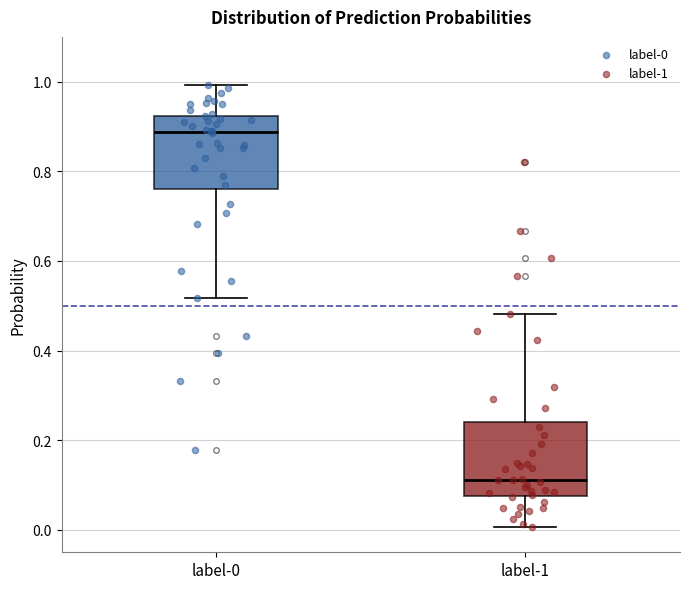

Reading left to right, read every box against the y-axis: the position of its median line, the range the box covers, and the ends of its whiskers. The values are not printed on the chart, so give them approximately, as read against the axis.

label-0: median 0.88, box 0.76 to 0.92, whiskers 0.52 to 1.00
label-1: median 0.12, box 0.08 to 0.24, whiskers 0.00 to 0.48